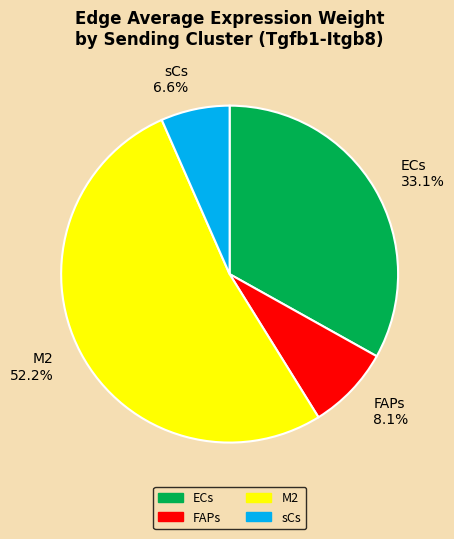

Which has a higher value, M2 or sCs?

M2